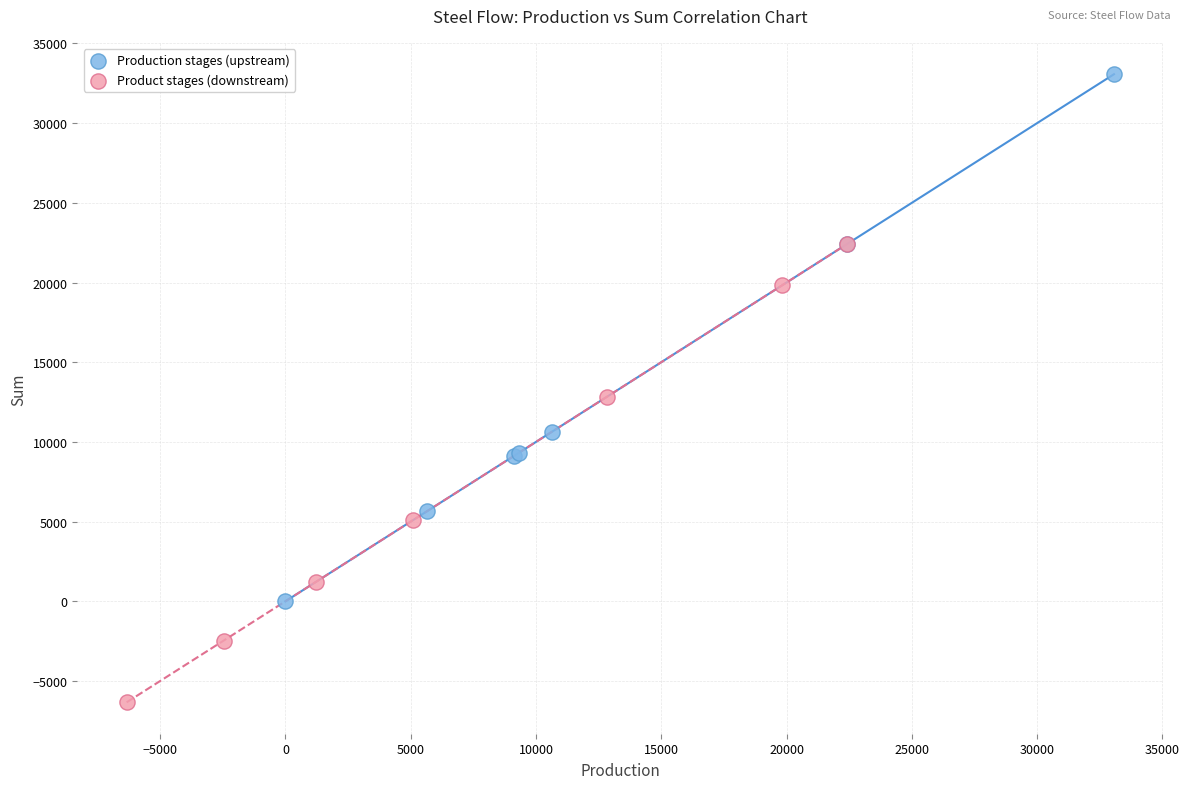

What are all the series names shown in the legend?

Production stages (upstream), Product stages (downstream)